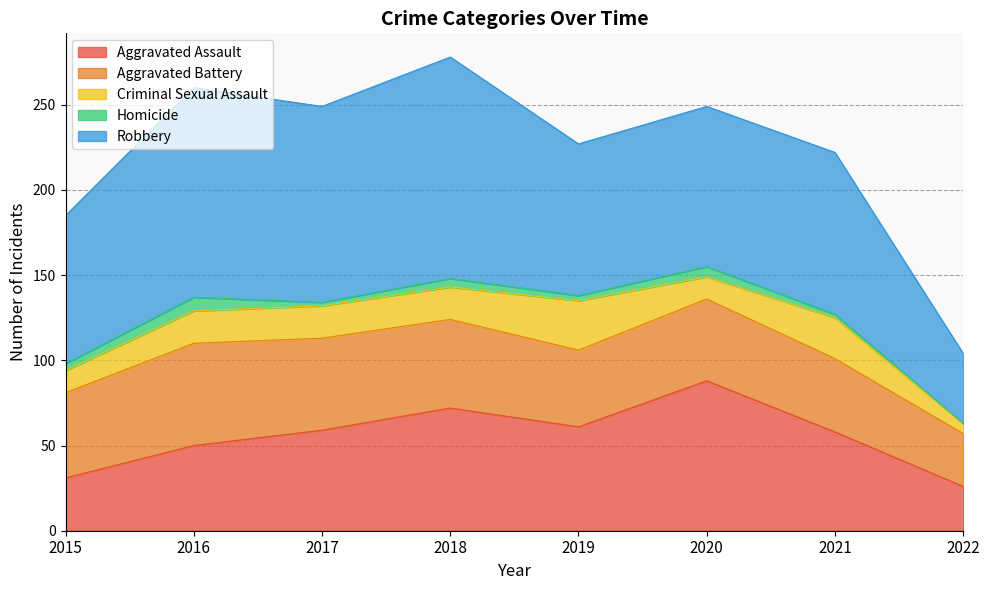

At which category does Homicide reach its first local valley?

2017